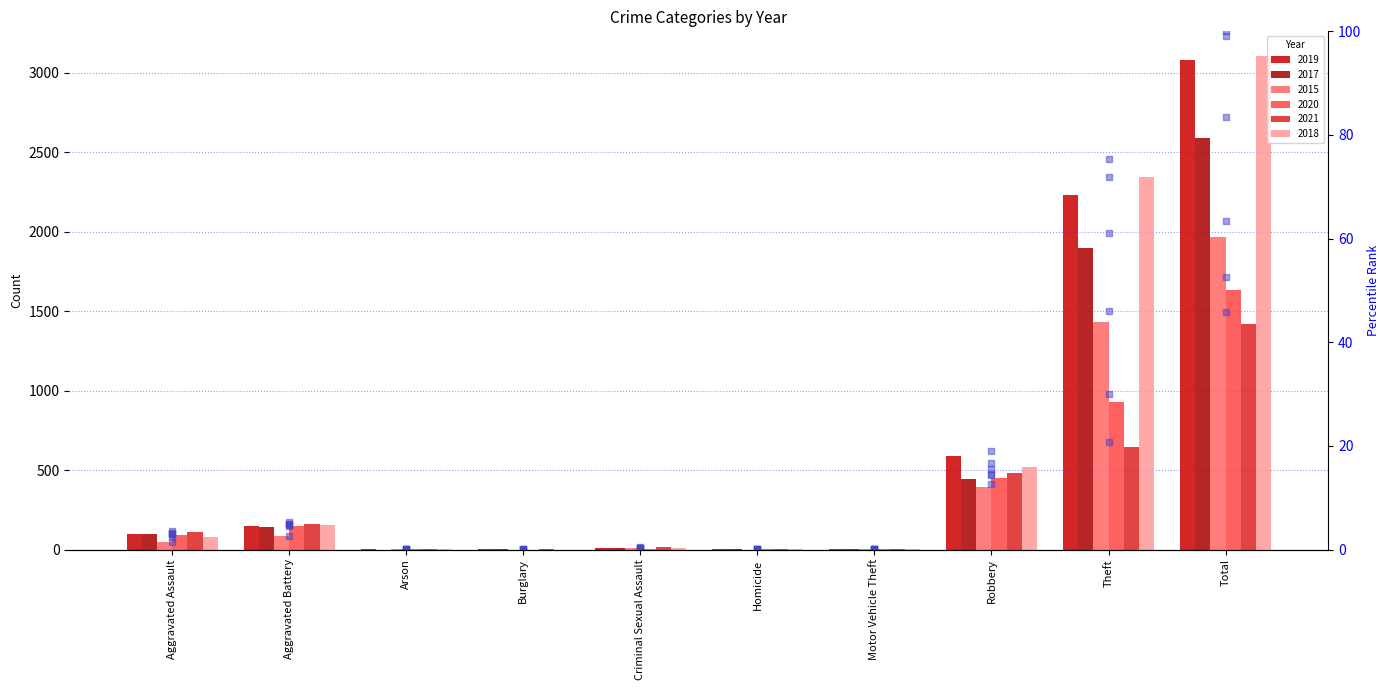

Which has a higher value, Theft or Total?

Total